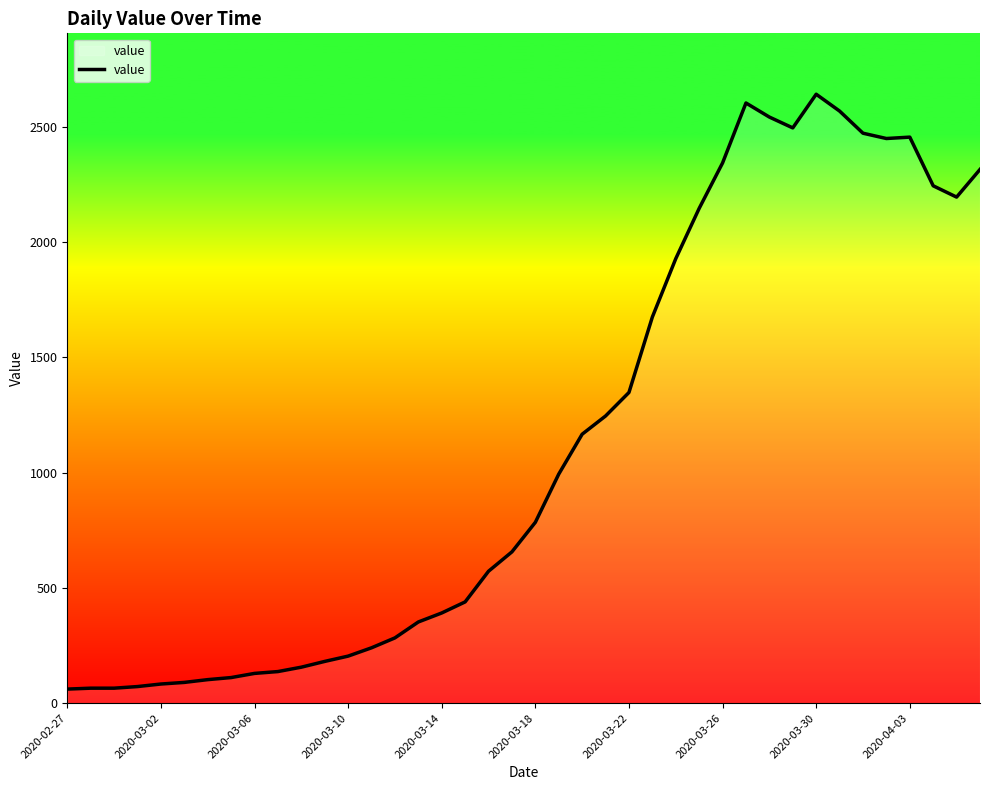

What is the smallest value displayed?

61